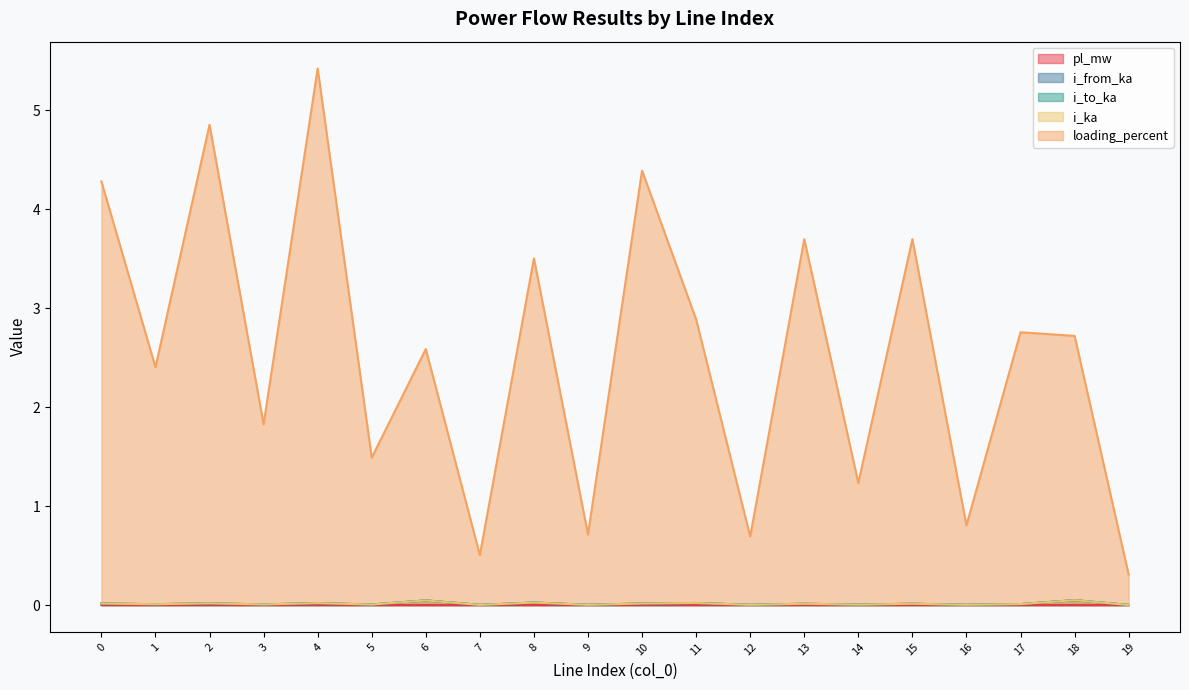

True or false: loading_percent and pl_mw intersect in this chart.

False